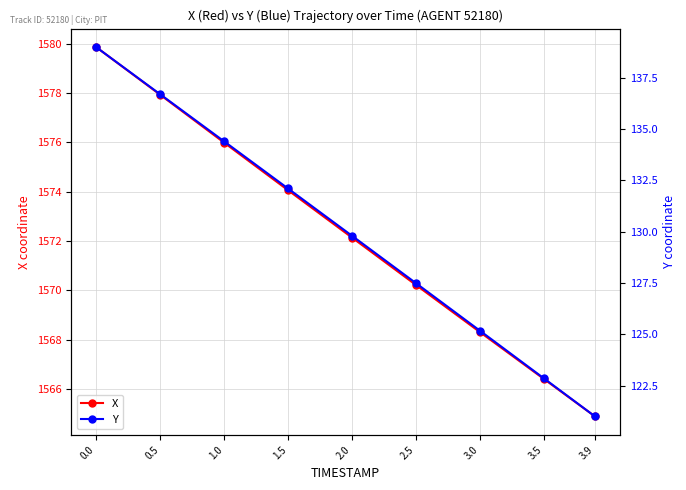

What position from the left is 0.5?

2